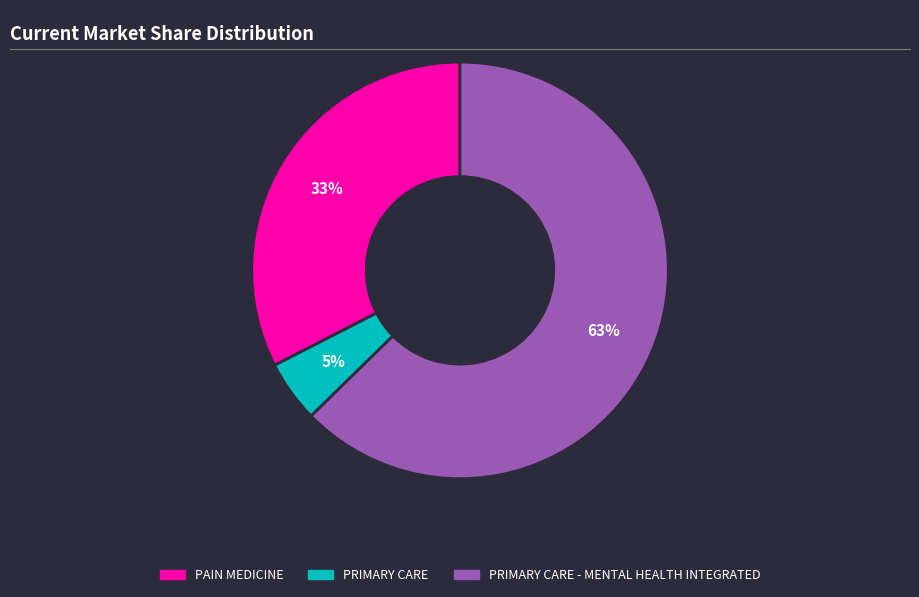

To the nearest percent, what is the average slice percentage?

33%